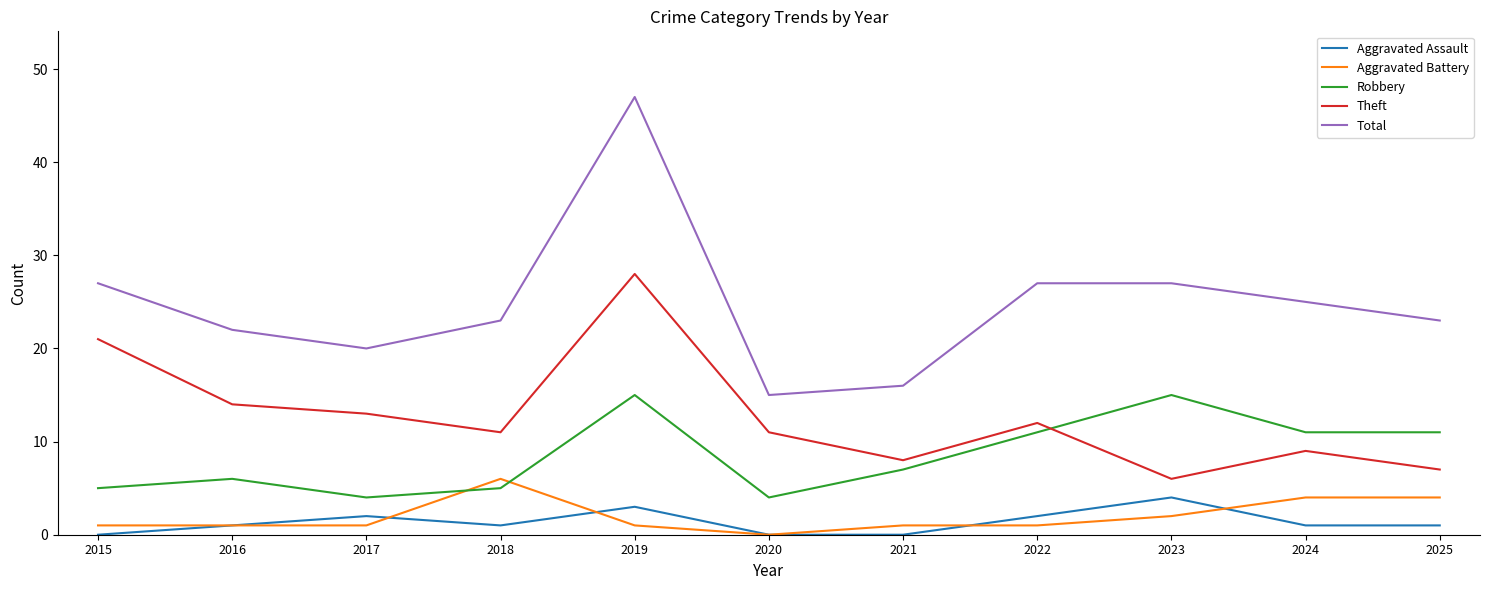

The value of Total at 2025 is 41. True or false?

False